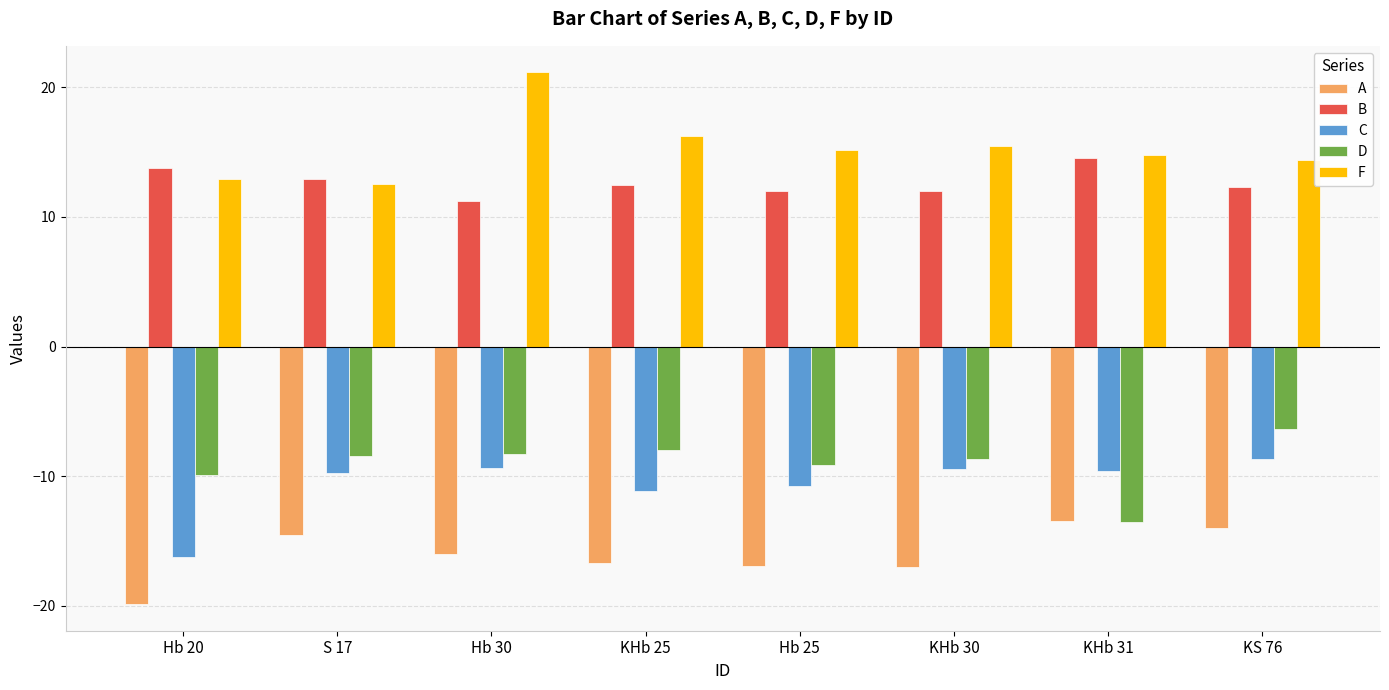

Which series has the largest total across all categories?

F